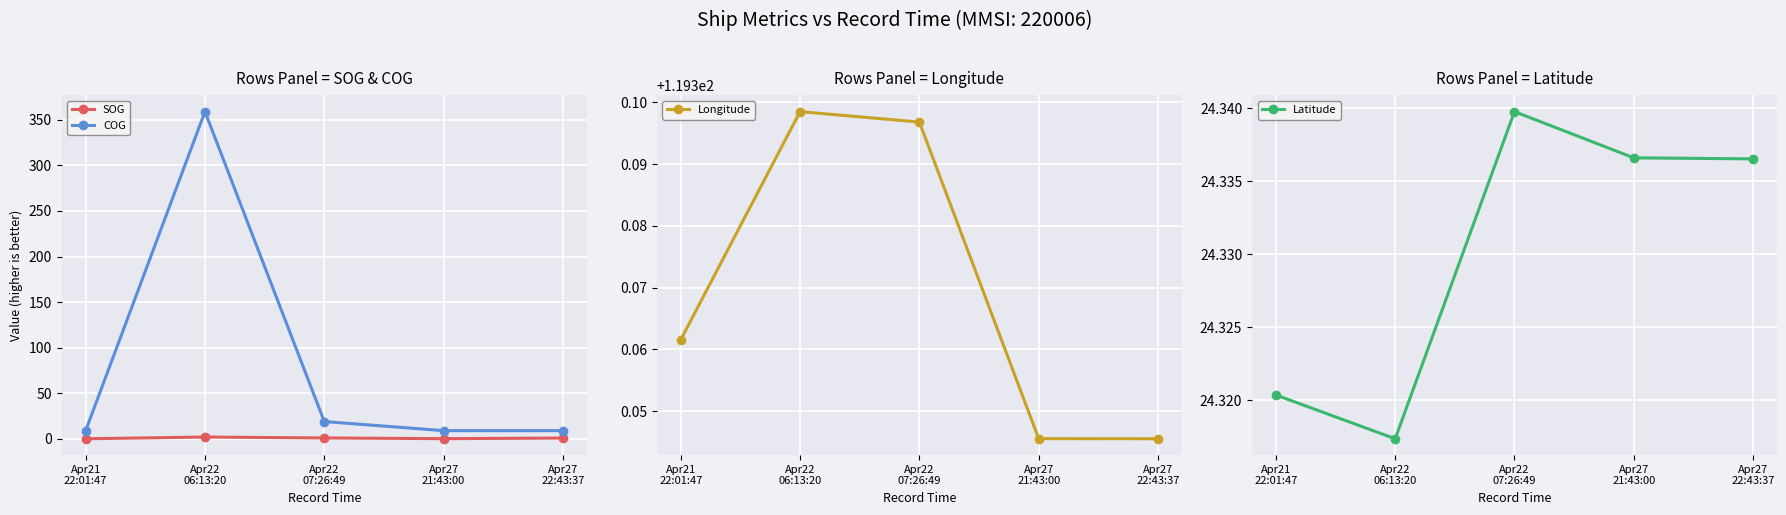

List the series in order of their peak value, highest first.

COG, Longitude, Latitude, SOG